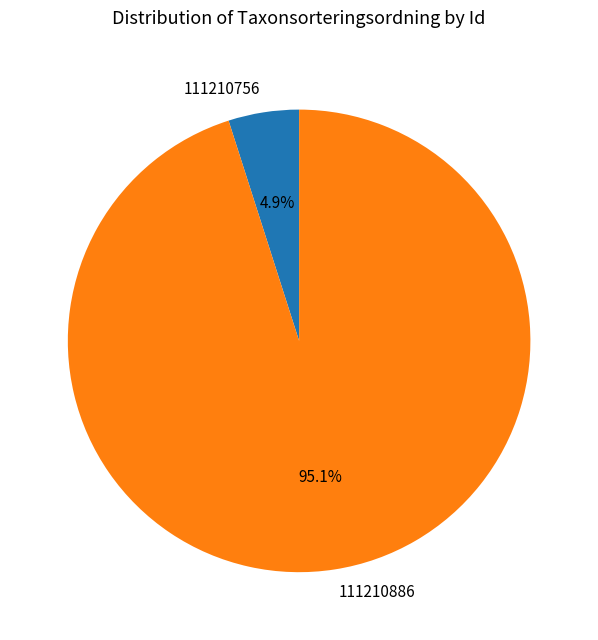

Does any single category account for the majority?

Yes